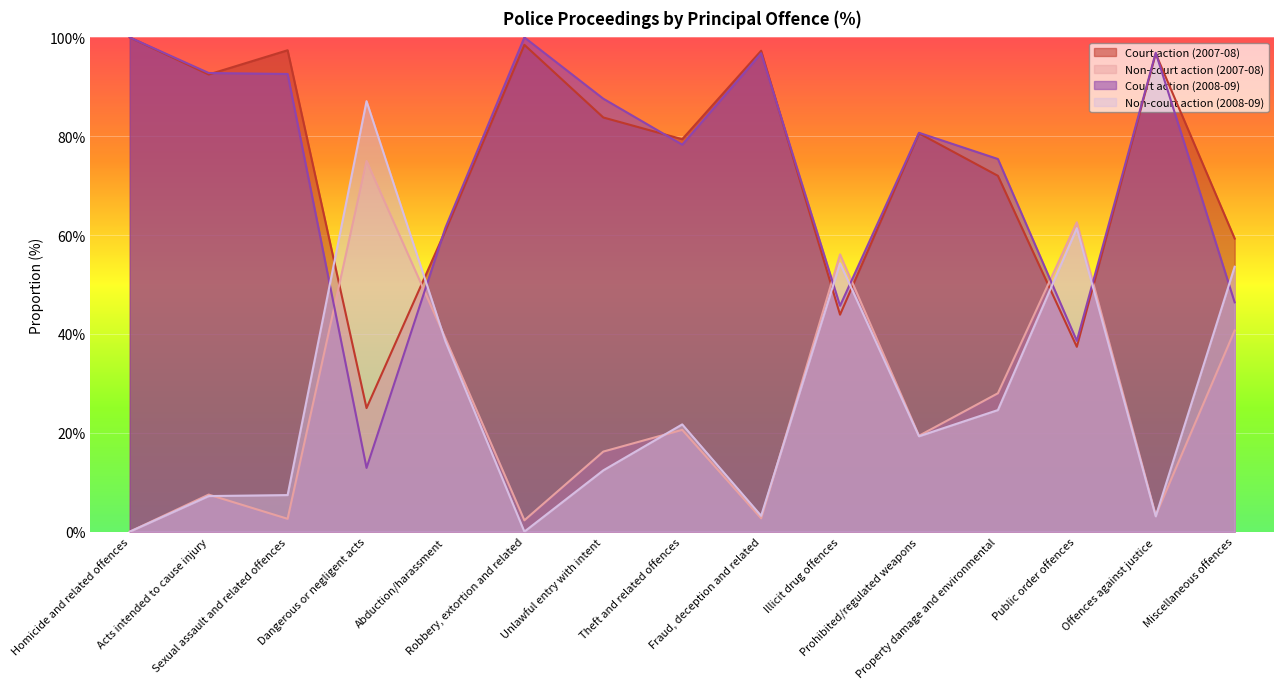

What are all the series names shown in the legend?

Court action (2007-08), Non-court action (2007-08), Court action (2008-09), Non-court action (2008-09)